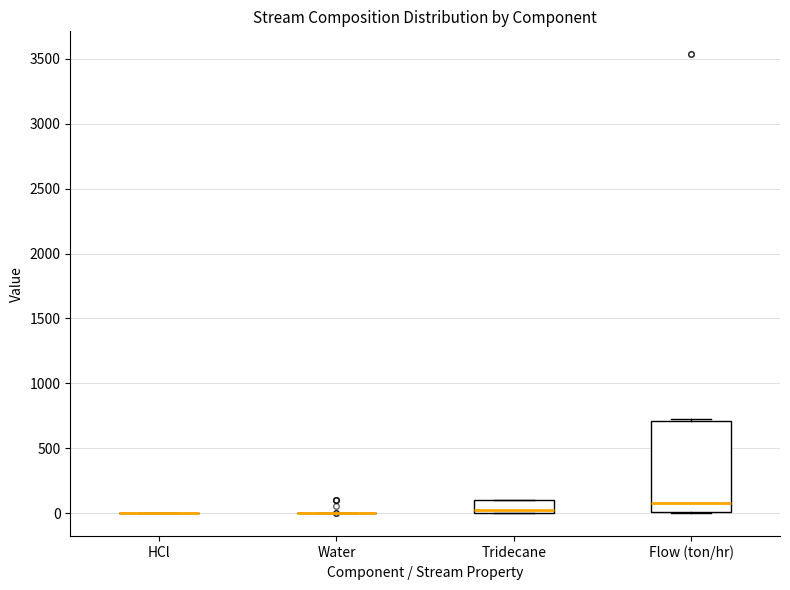

Reading left to right, transcribe this box plot: for each box, give where its median line is, the range the box spans, and where its two whiskers end, as read against the y-axis. The values are not printed on the chart, so give them approximately, as read against the axis.

HCl: box collapsed to a line at 0, whiskers 0 to 0
Water: box collapsed to a line at 0, whiskers 0 to 0
Tridecane: median 0 (just above the box's lower edge), box 0 to 100, whiskers 0 to 100
Flow (ton/hr): median 100, box 0 to 700, whiskers 0 to 700